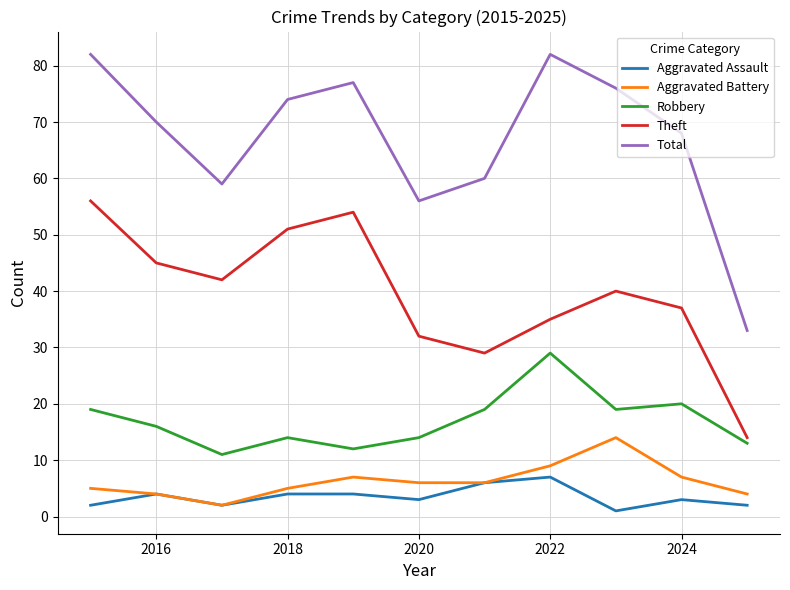

How many interior local valleys does the Total series have?

2